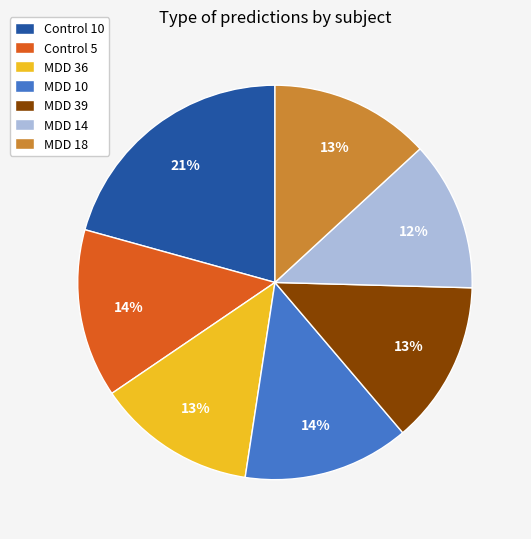

How many slices are in this pie chart?

7